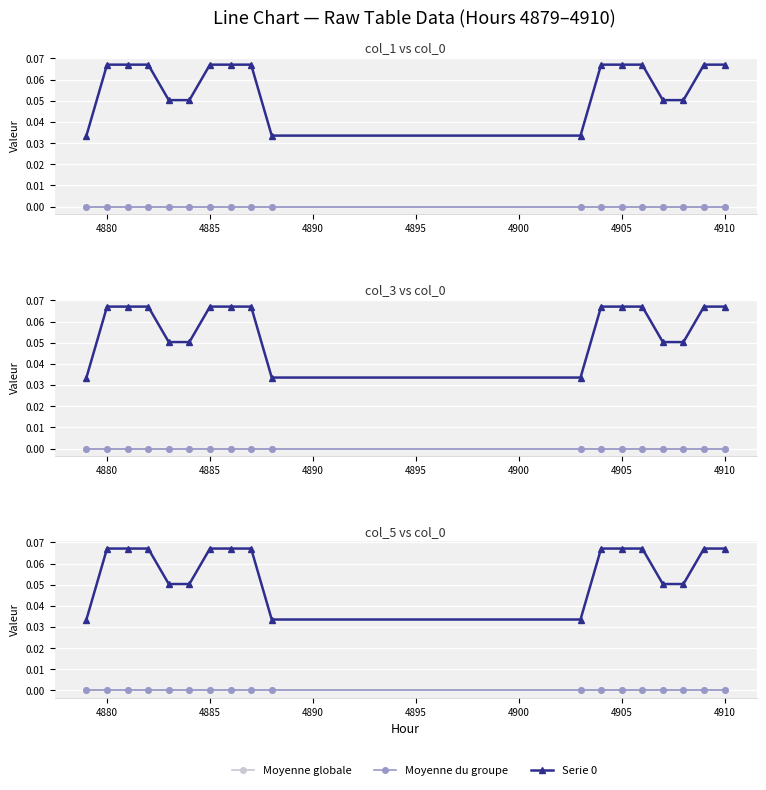

How many data points does each series have?

18